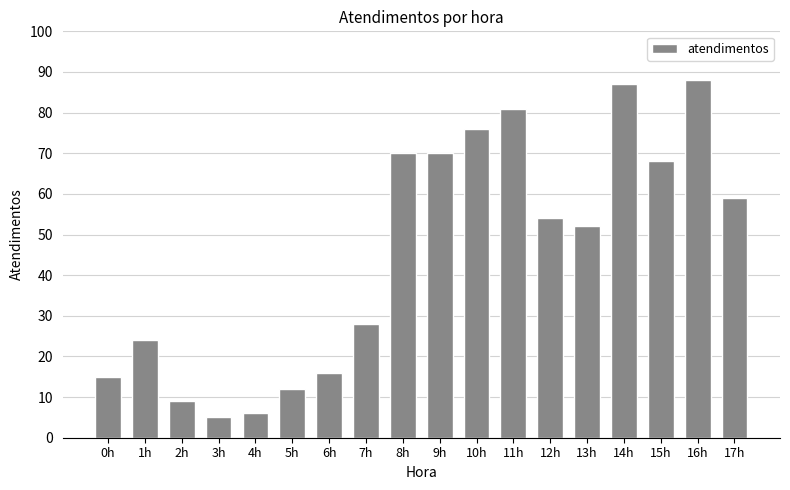

What is the average value?

46